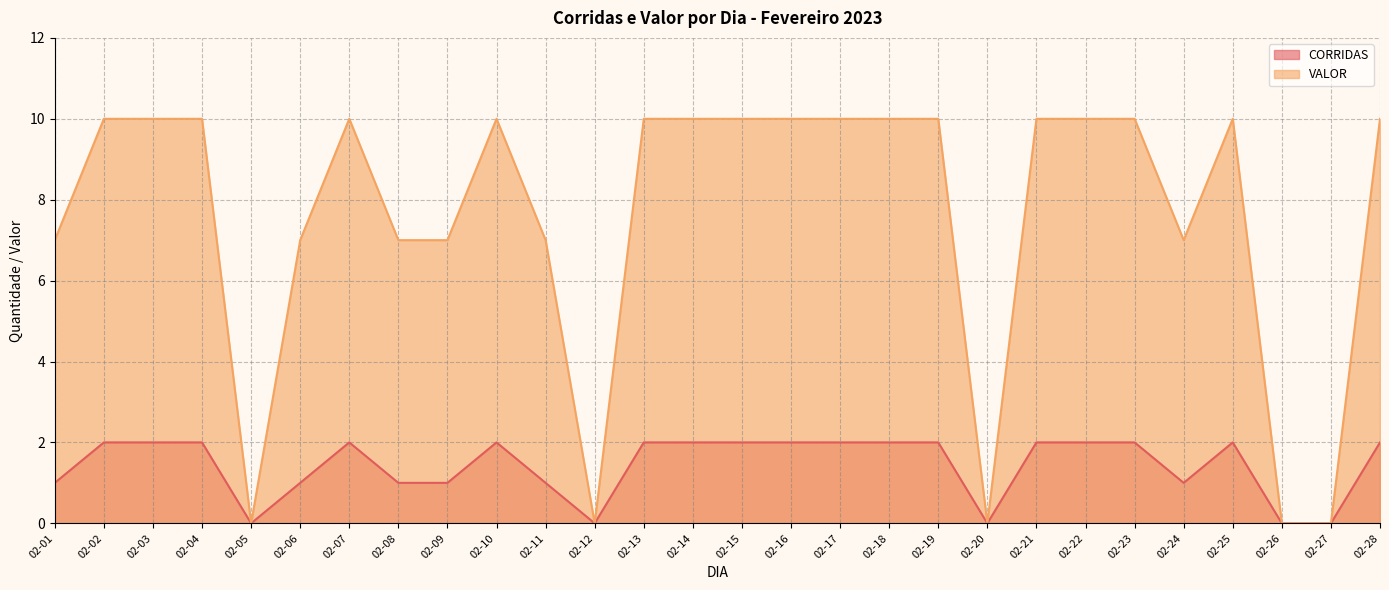

At how many categories does at least one series exceed 8?

17